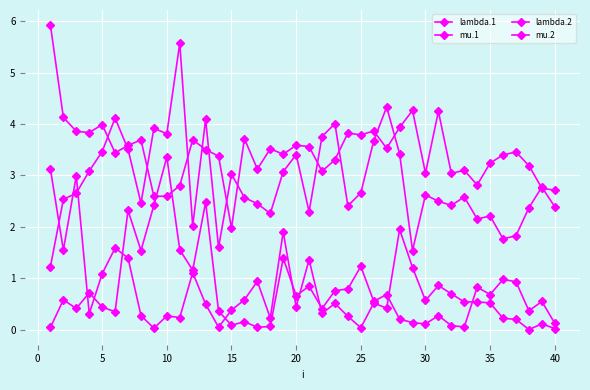

How many lines are shown in the chart?

4